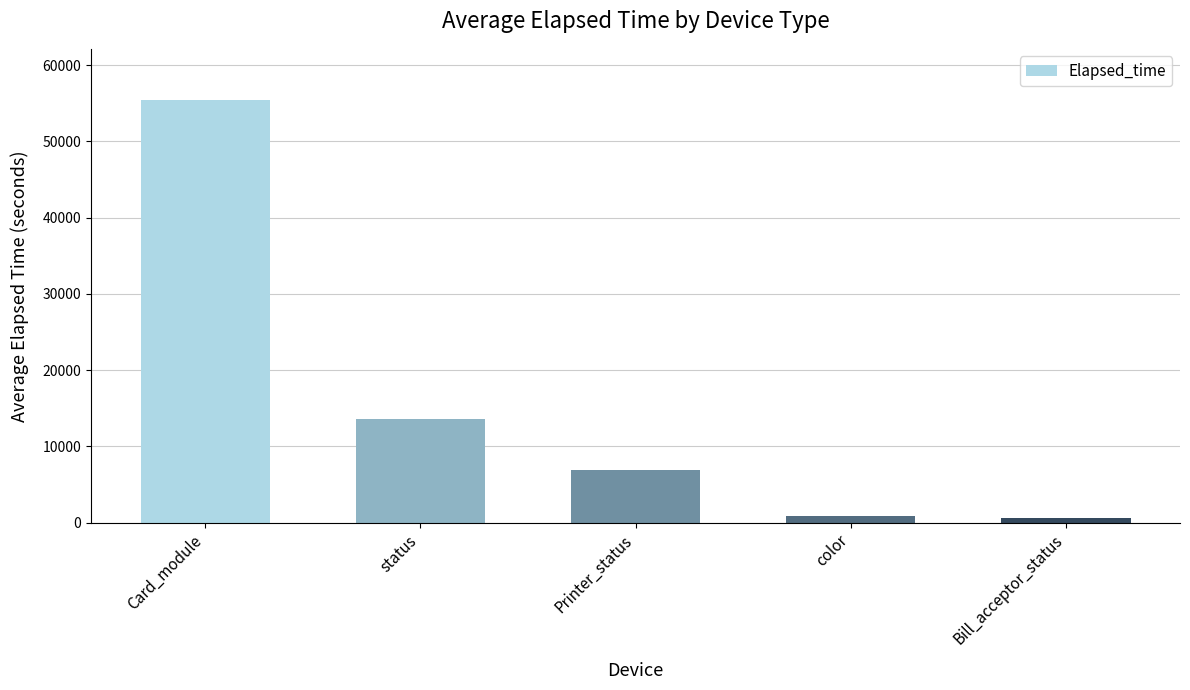

Where is the data nearest to the value 28073?

status